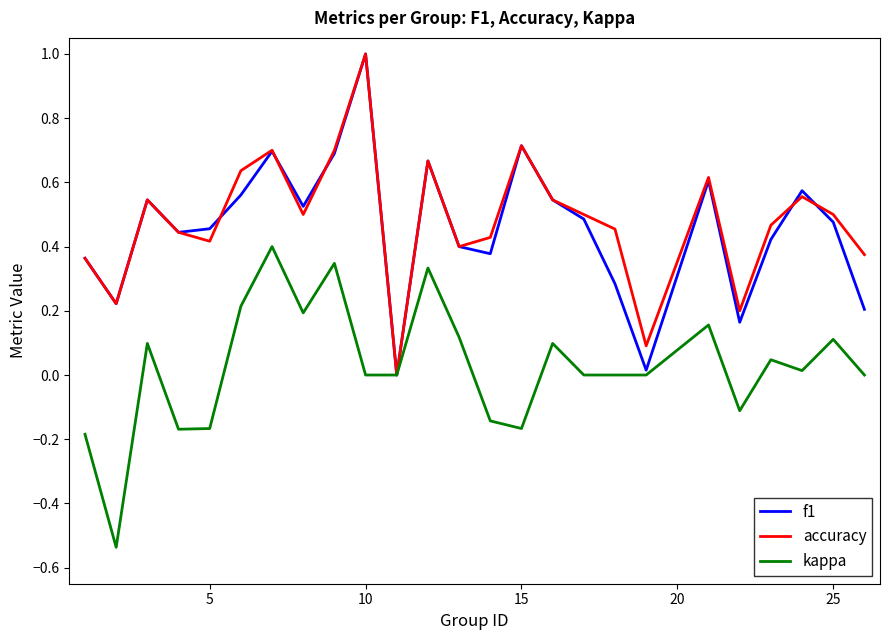

What is the greatest value displayed?

1.0